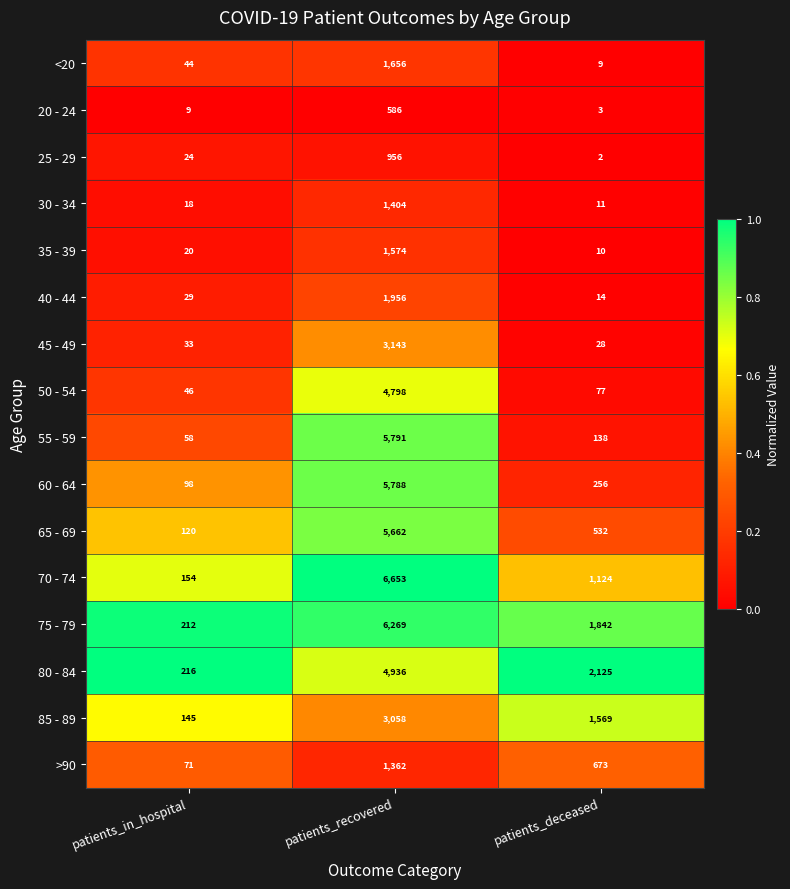

What is the spread (max minus min) of values at patients_in_hospital?

207